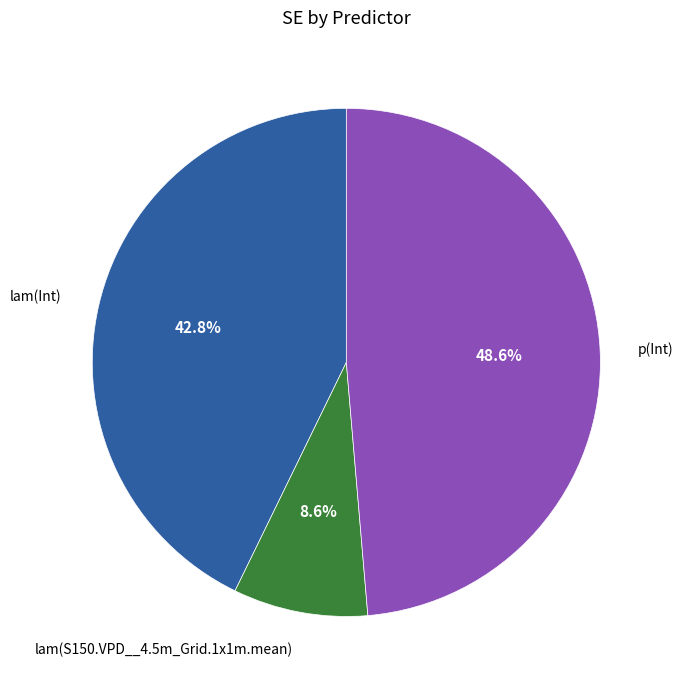

Between p(Int) and lam(Int), which is larger?

p(Int)